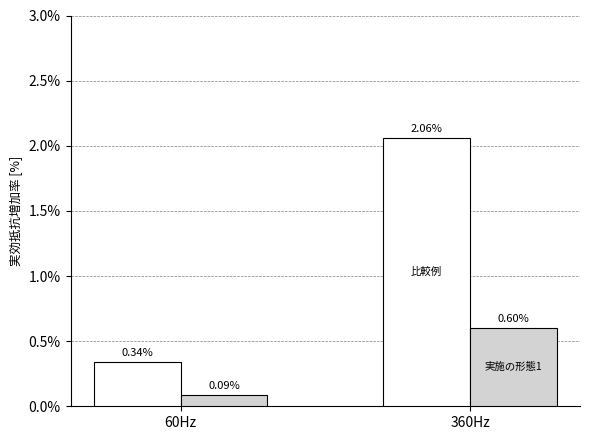

At which category is the sum across all series the highest?

360Hz